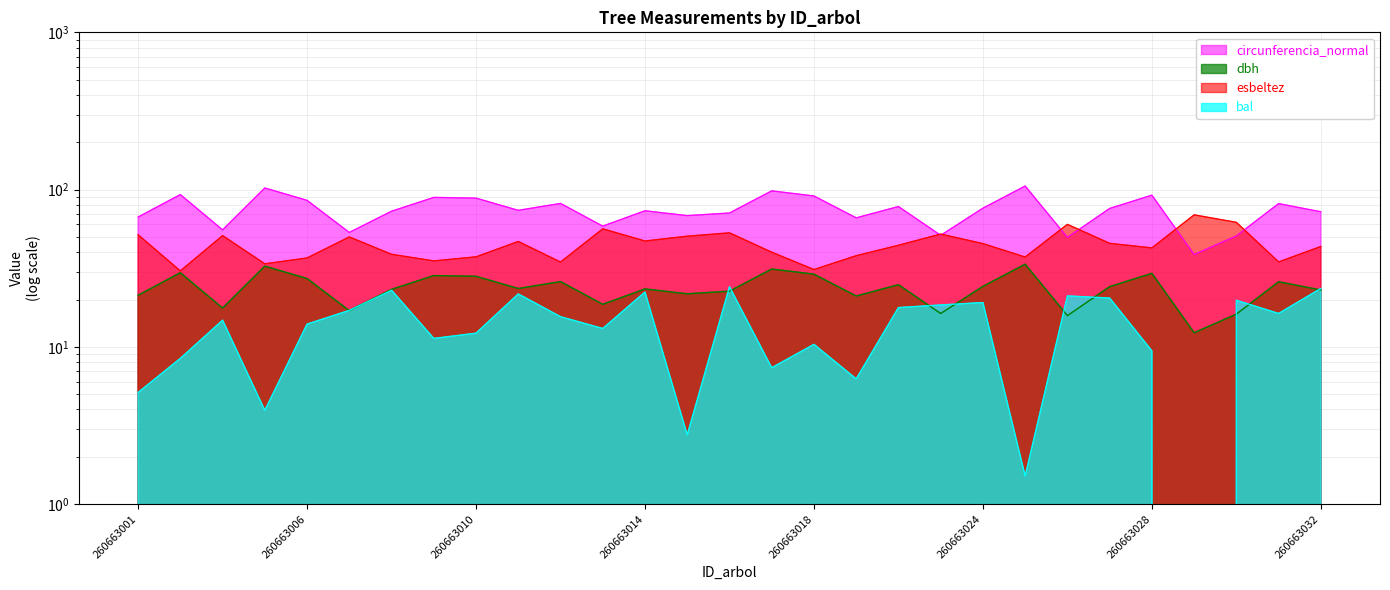

Does the chart display data point markers on the line(s)?

No